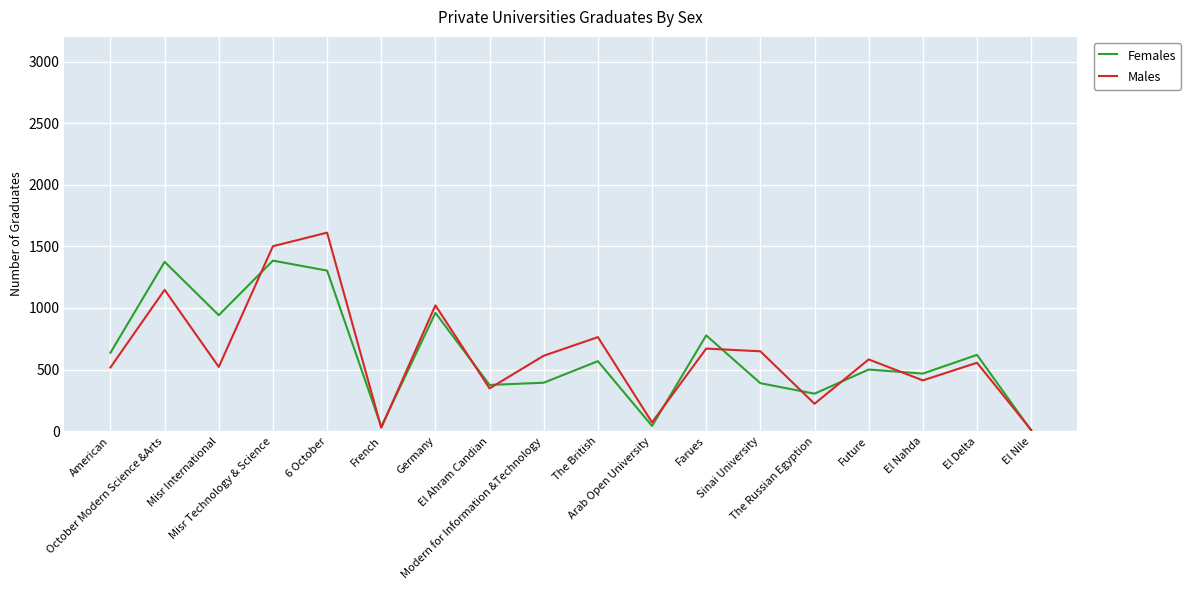

Does the chart display data point markers on the line(s)?

No